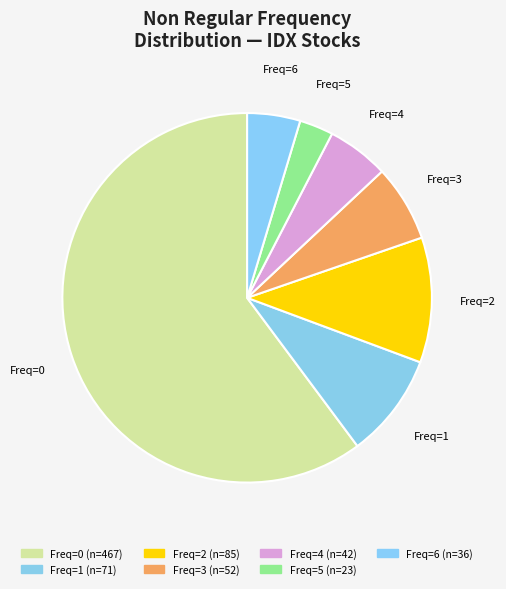

Rank the categories by value from lowest to highest.

5, 6, 4, 3, 1, 2, 0